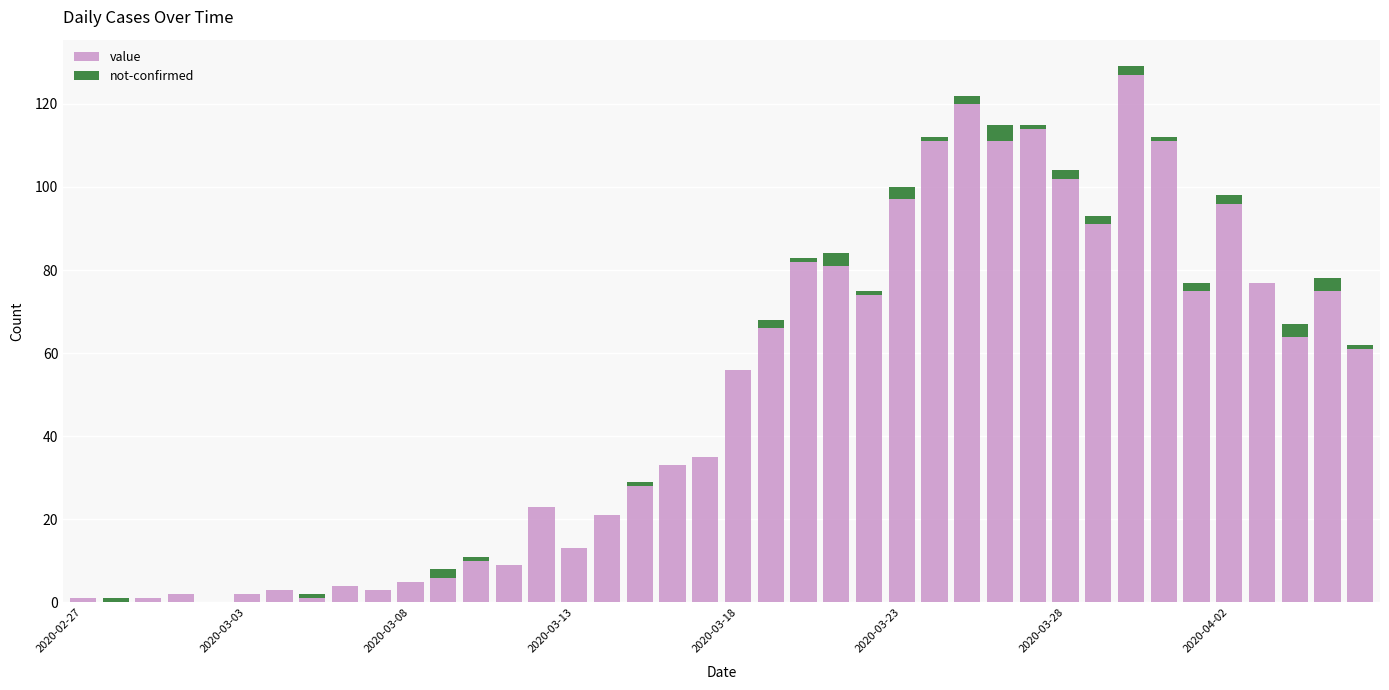

What is the highest value of the value series?

127